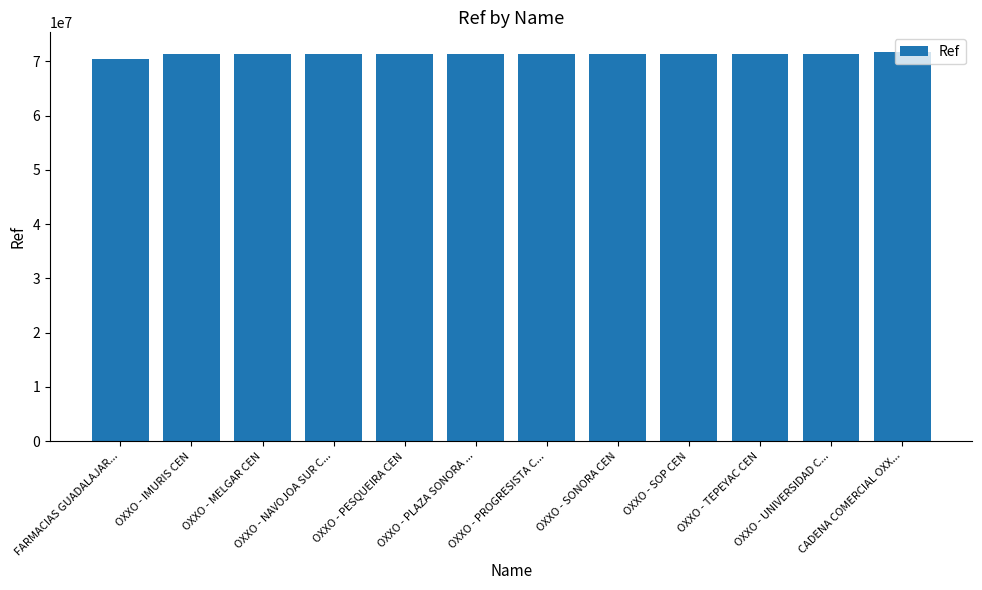

What is the label of the 3rd bar from the right?

OXXO - TEPEYAC CEN